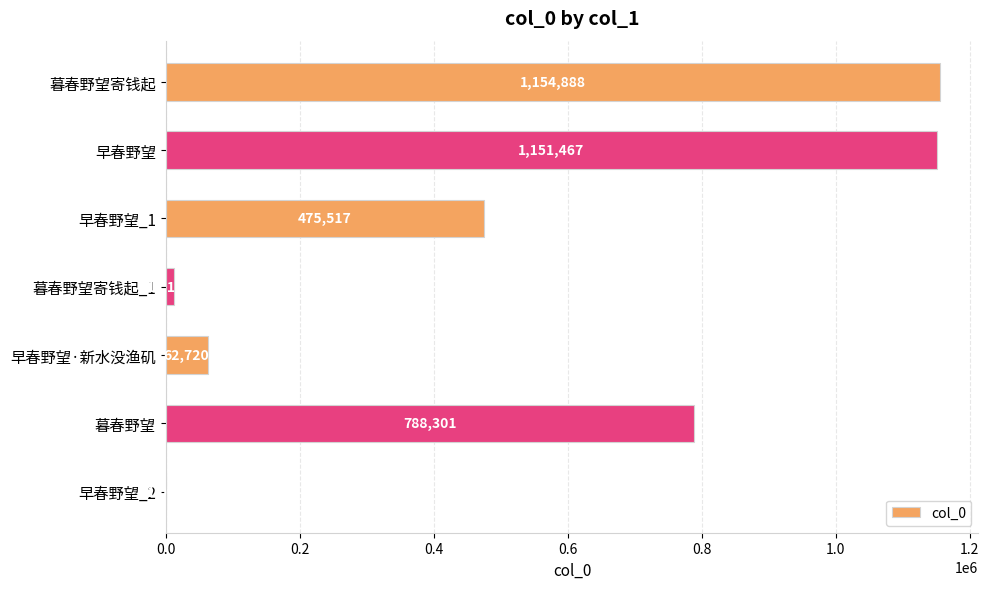

Reading top to bottom, transcribe all the data shown in this chart.

暮春野望寄钱起=1154888	早春野望=1151467	早春野望_1=475517	暮春野望寄钱起_1=12172	早春野望·新水没渔矶=62720	暮春野望=788301	早春野望_2=1092